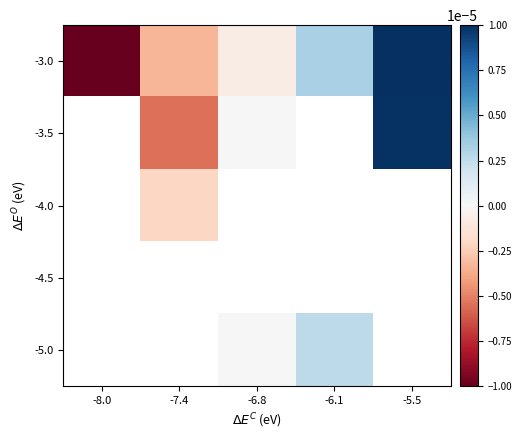

Is the value of -4.0 at -6.1 greater than the value of -3.0 at -5.5?

No